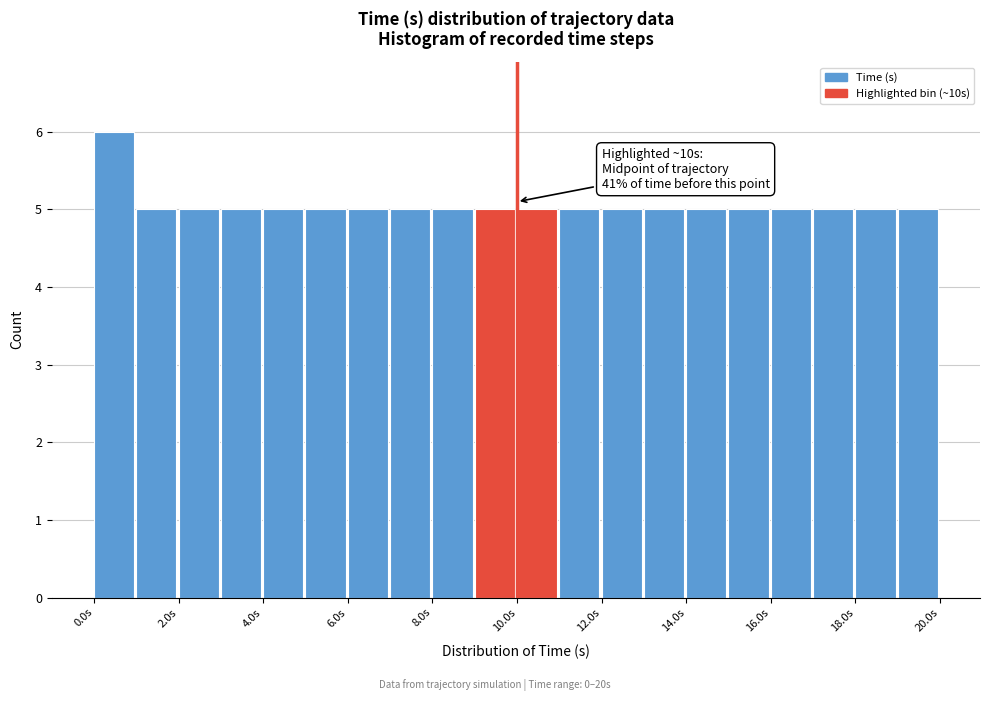

Over which range of the x-axis is the bar tallest?

0 to 1